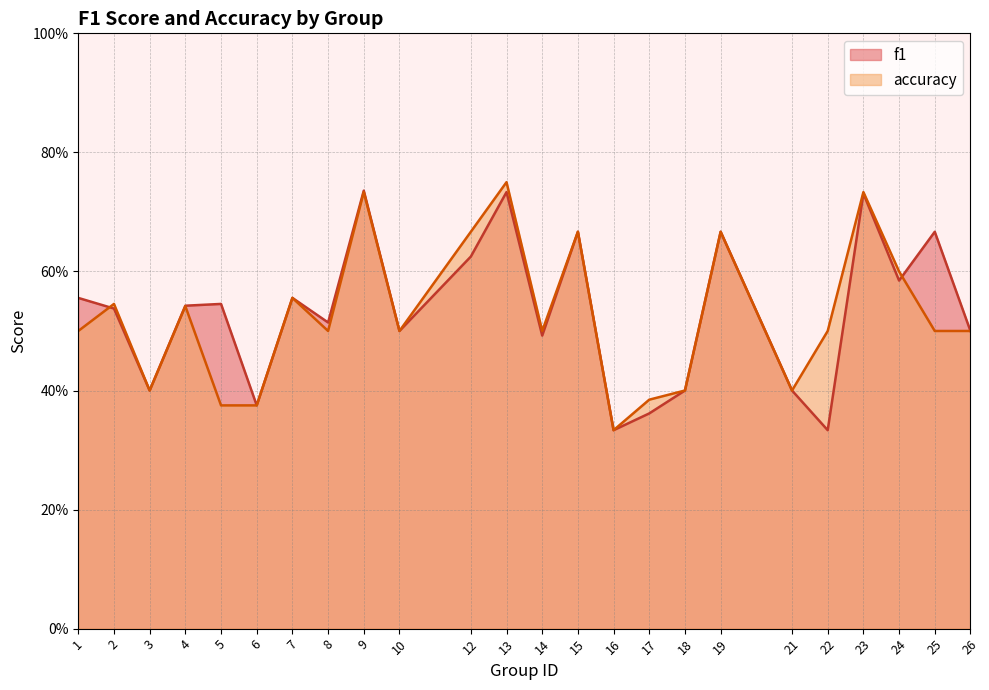

At which category does f1 reach its first local valley?

3